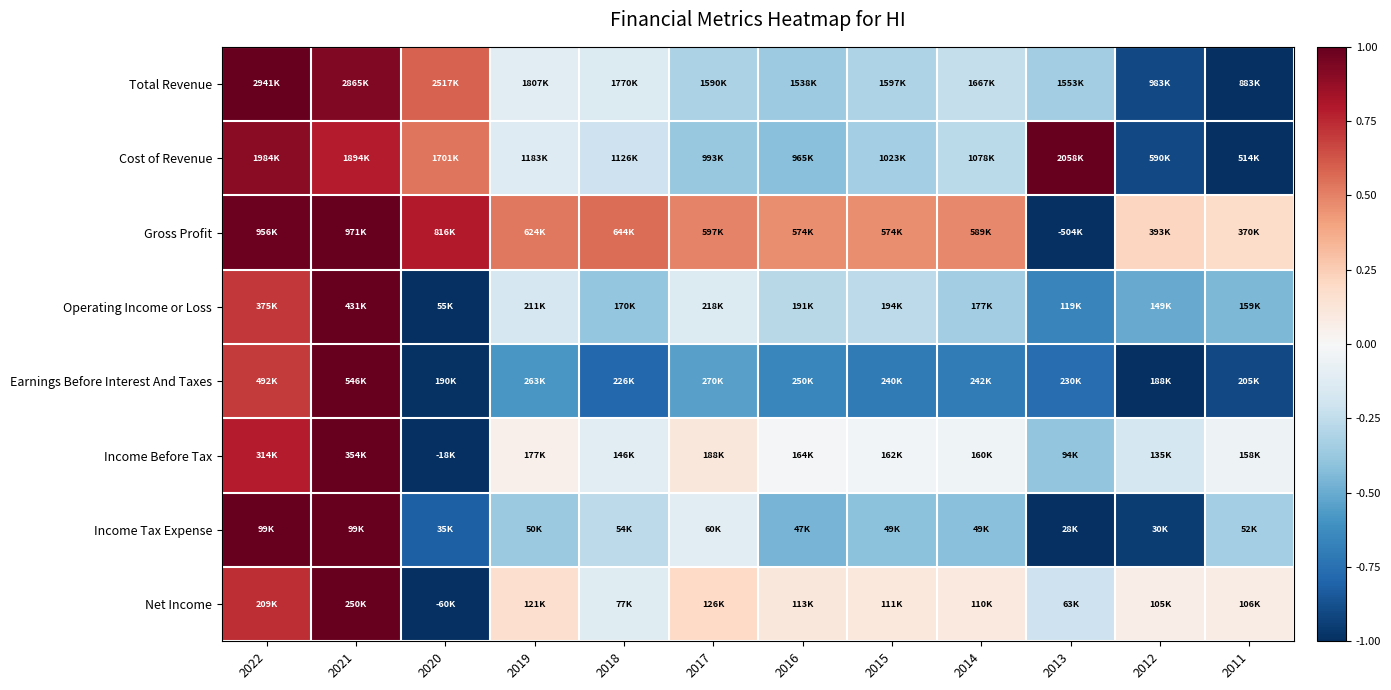

Reading right to left, list all the values displayed in this chart.

Total Revenue: 2011=-1.0	2012=-0.9	2013=-0.3	2014=-0.2	2015=-0.3	2016=-0.4	2017=-0.3	2018=-0.1	2019=-0.1	2020=0.6	2021=0.9	2022=1.0
Cost of Revenue: 2011=-1.0	2012=-0.9	2013=1.0	2014=-0.3	2015=-0.3	2016=-0.4	2017=-0.4	2018=-0.2	2019=-0.1	2020=0.5	2021=0.8	2022=0.9
Gross Profit: 2011=0.2	2012=0.2	2013=-1.0	2014=0.5	2015=0.5	2016=0.5	2017=0.5	2018=0.6	2019=0.5	2020=0.8	2021=1.0	2022=1.0
Operating Income or Loss: 2011=-0.4	2012=-0.5	2013=-0.7	2014=-0.4	2015=-0.3	2016=-0.3	2017=-0.1	2018=-0.4	2019=-0.2	2020=-1.0	2021=1.0	2022=0.7
Earnings Before Interest And Taxes: 2011=-0.9	2012=-1.0	2013=-0.8	2014=-0.7	2015=-0.7	2016=-0.7	2017=-0.5	2018=-0.8	2019=-0.6	2020=-1.0	2021=1.0	2022=0.7
Income Before Tax: 2011=-0.1	2012=-0.2	2013=-0.4	2014=-0.0	2015=-0.0	2016=-0.0	2017=0.1	2018=-0.1	2019=0.0	2020=-1.0	2021=1.0	2022=0.8
Income Tax Expense: 2011=-0.3	2012=-0.9	2013=-1.0	2014=-0.4	2015=-0.4	2016=-0.5	2017=-0.1	2018=-0.3	2019=-0.4	2020=-0.8	2021=1.0	2022=1.0
Net Income: 2011=0.1	2012=0.1	2013=-0.2	2014=0.1	2015=0.1	2016=0.1	2017=0.2	2018=-0.1	2019=0.2	2020=-1.0	2021=1.0	2022=0.7